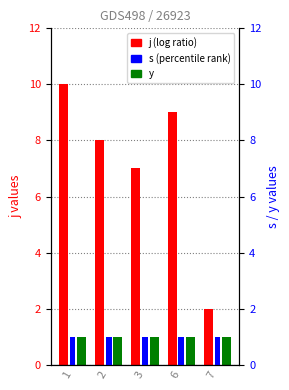

Read the j value at 6.

9